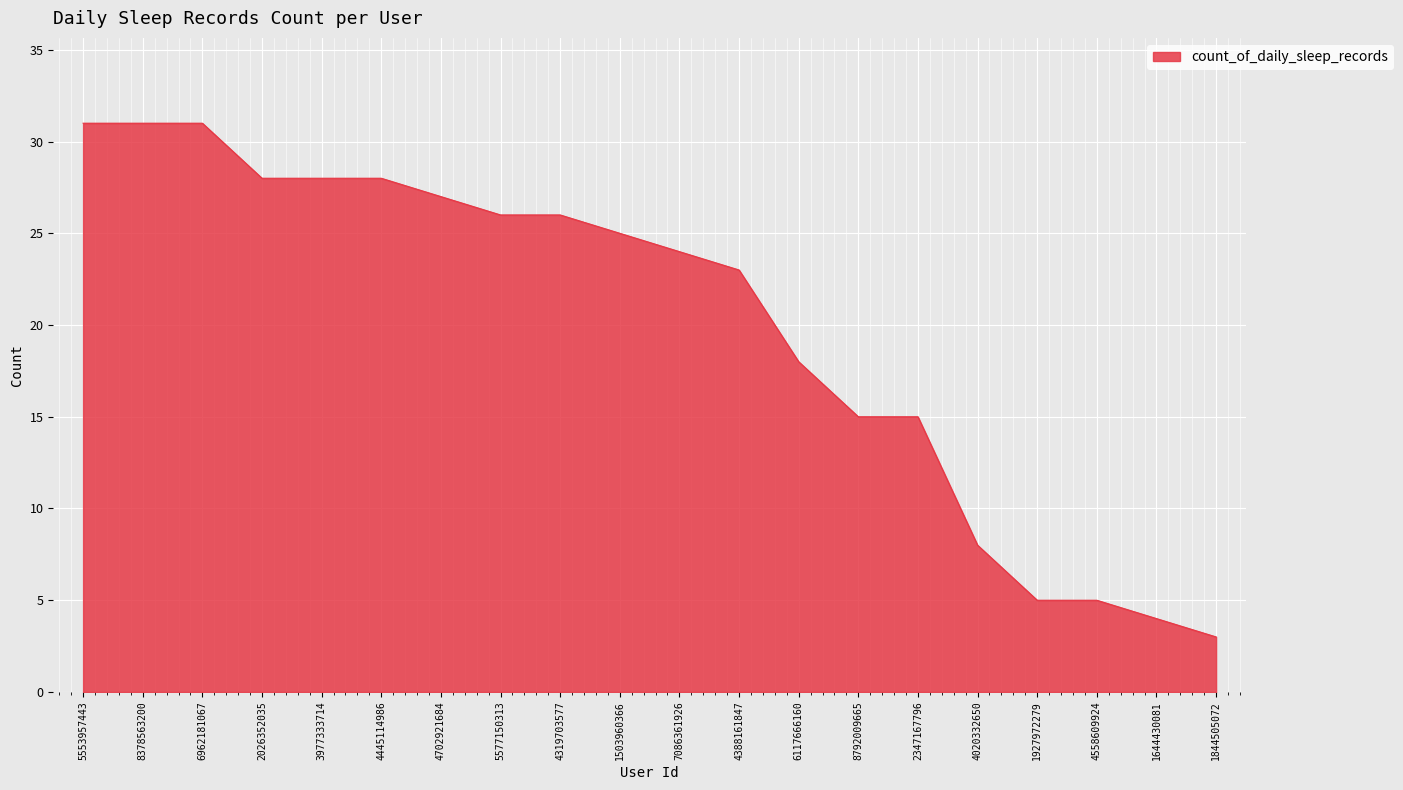

At which category does the chart reach its minimum across all series?

1844505072